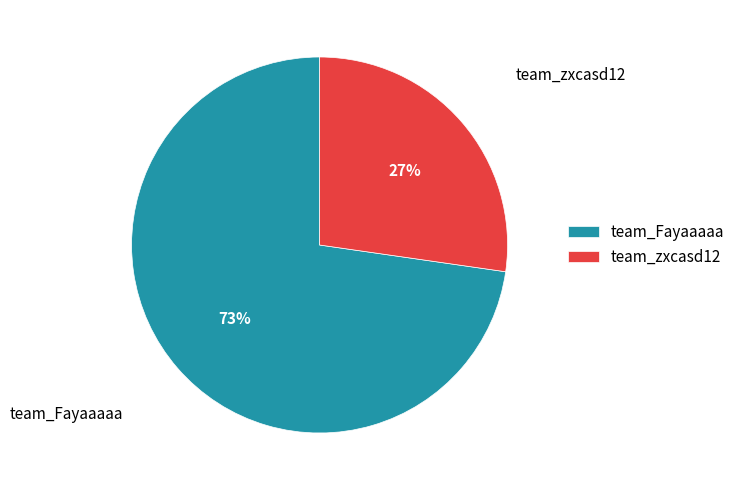

To the nearest percent, what is the average slice percentage?

50%